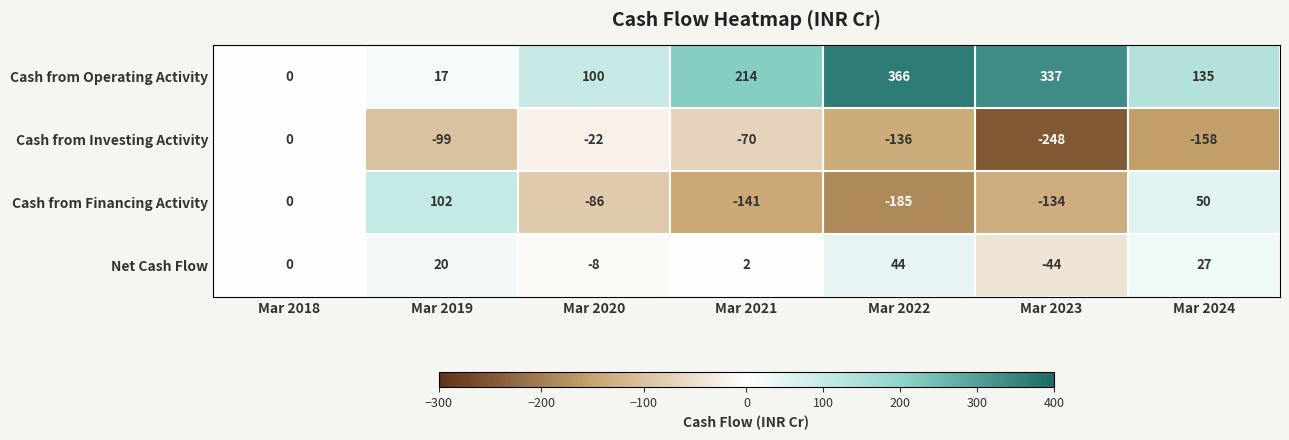

List the series in order of their peak value, highest first.

Cash from Operating Activity, Cash from Financing Activity, Net Cash Flow, Cash from Investing Activity